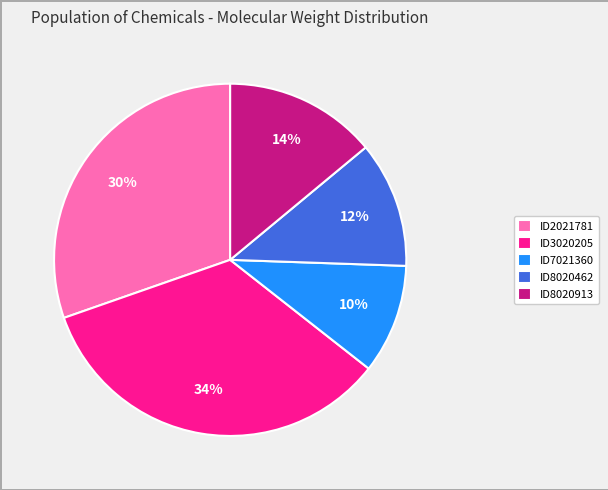

To the nearest percent, what is the average slice percentage?

20%